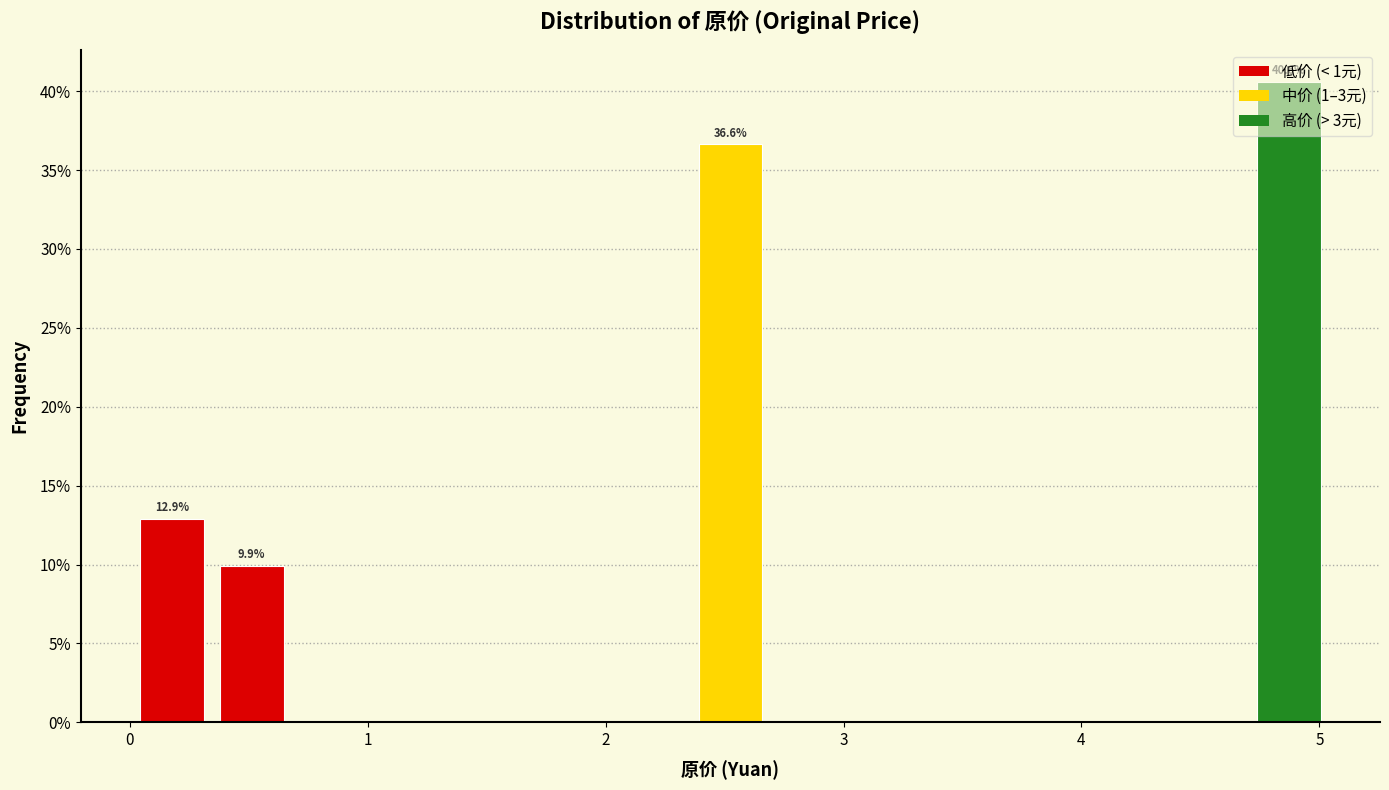

Around what value on the x-axis is the tallest bar? Give the approximate position of its centre, as read against the axis.

4.9